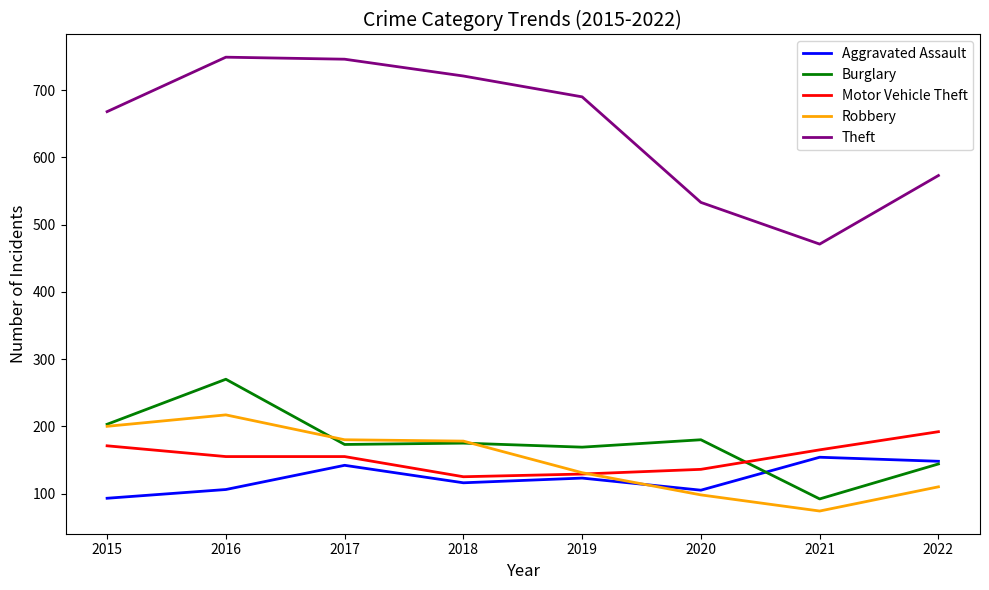

True or false: Motor Vehicle Theft and Theft cross at least once.

False